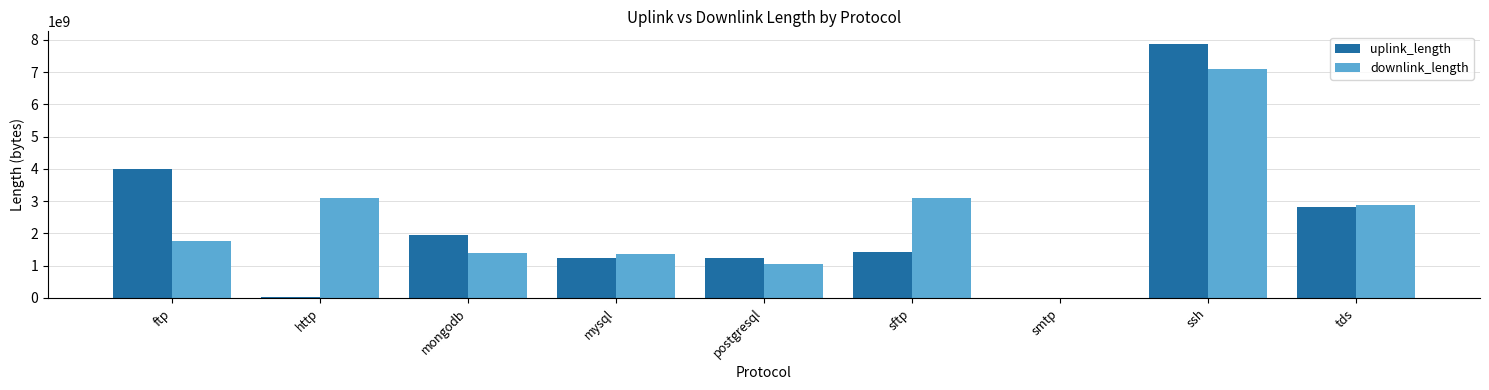

The uplink_length series shows 1230135370 at postgresql. True or false?

True